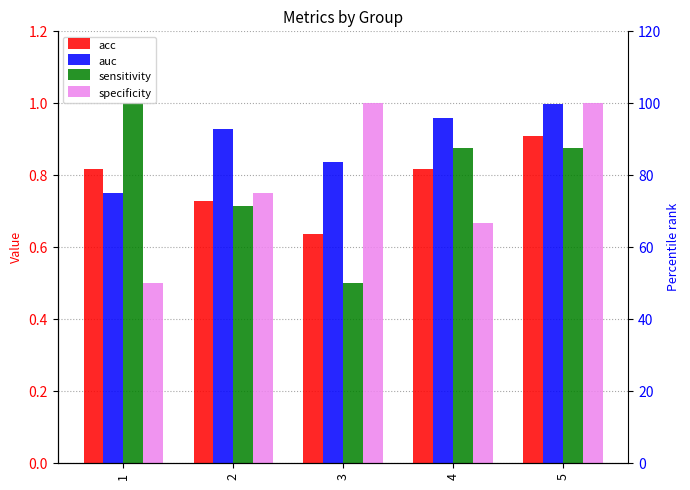

Where is auc nearest to the value 0?

1